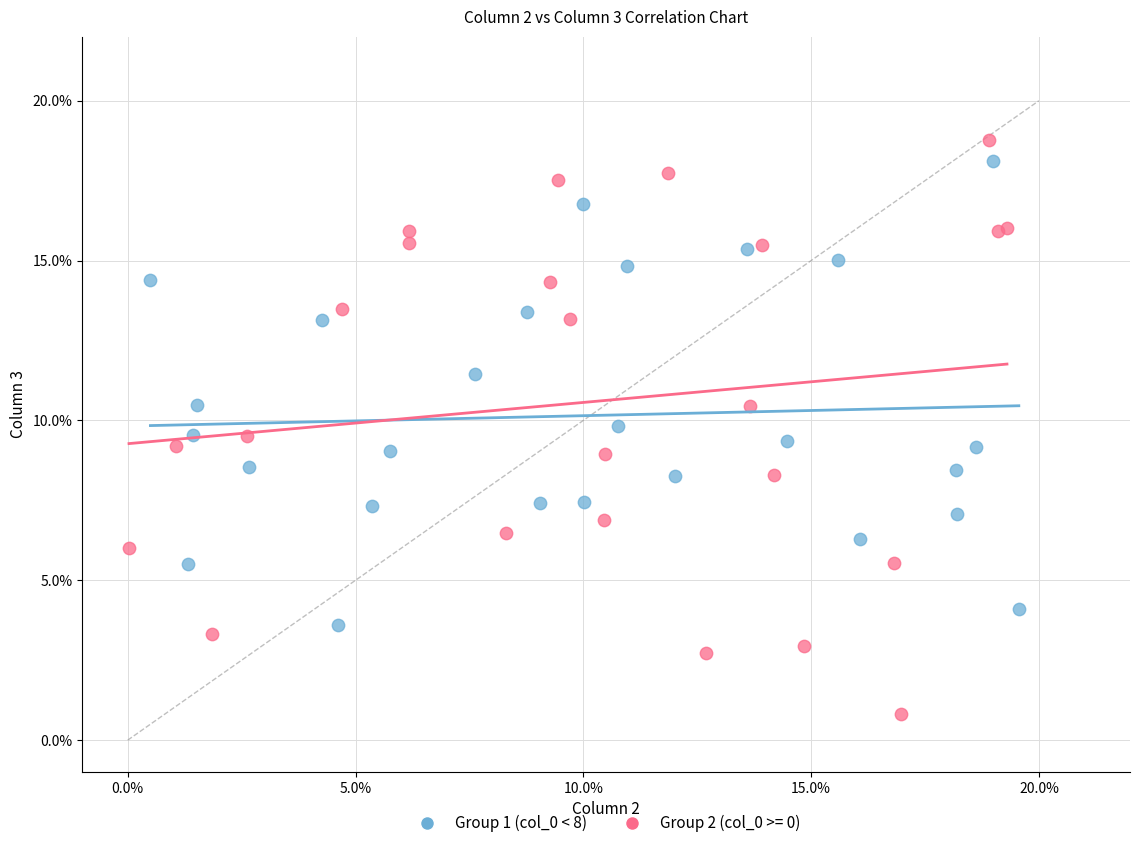

Which series has the largest Y range (max minus min)?

Group 2 (col_0 >= 0)